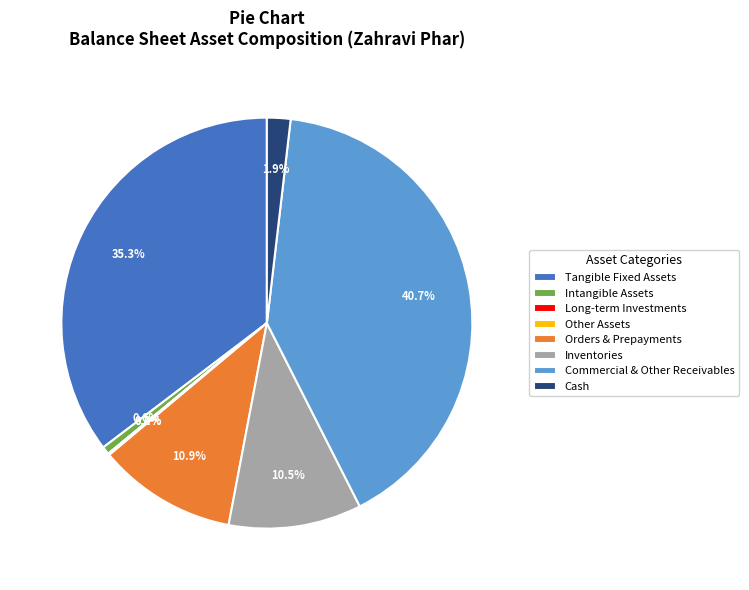

Is there a majority slice in this chart?

No